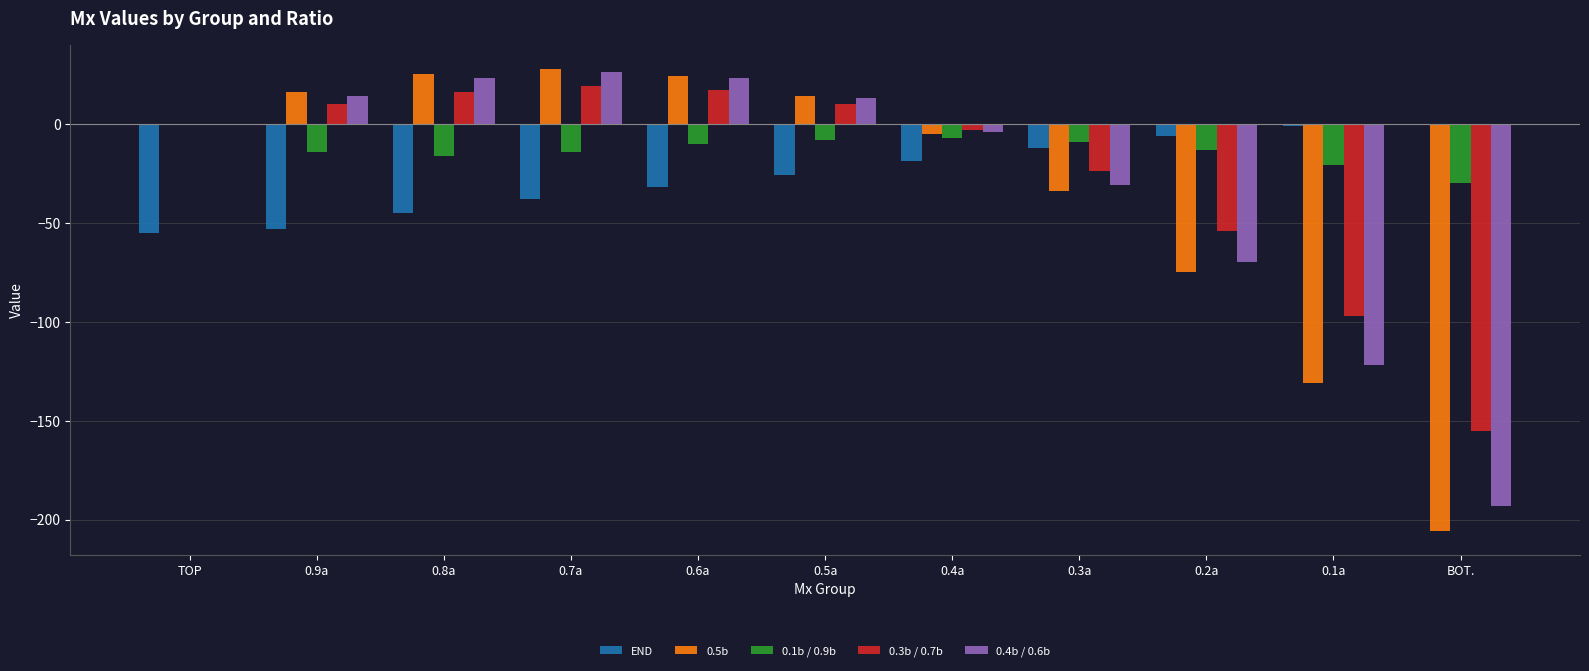

The value of 0.3b / 0.7b at 0.1a is -97. True or false?

True